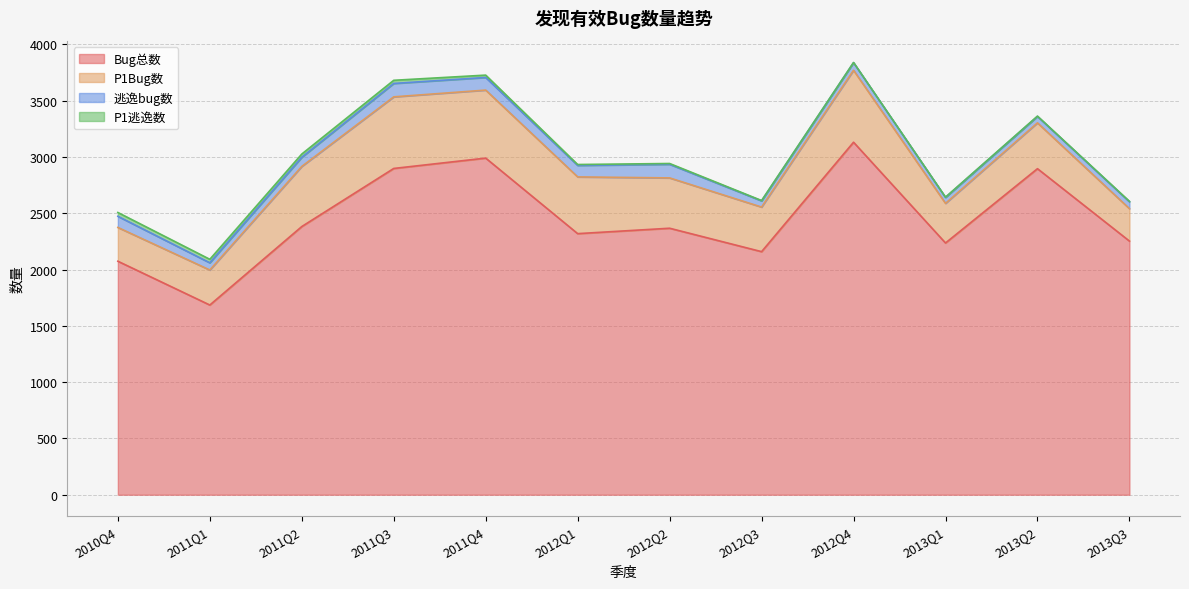

How many lines are shown in the chart?

4